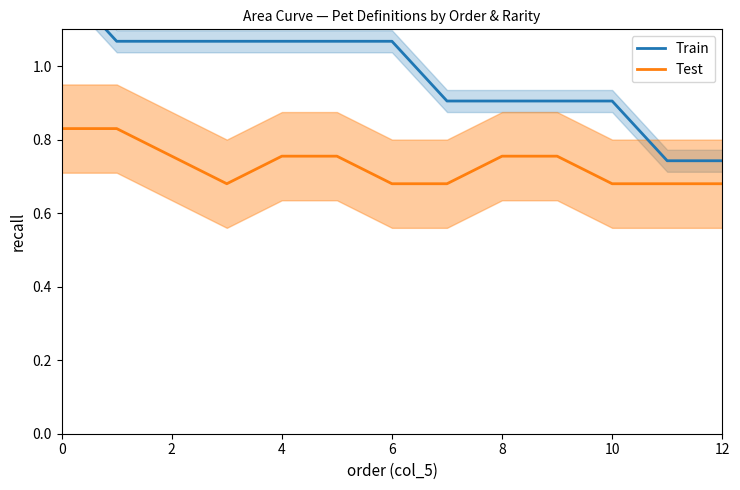

True or false: Test and Train intersect in this chart.

False